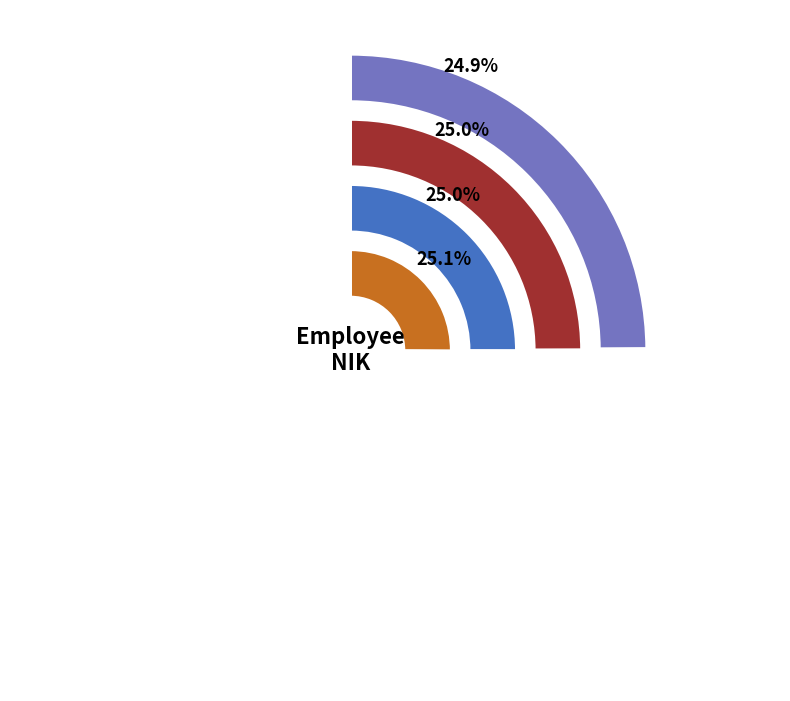

What is the total percentage of Siti and Rini?

50.1%